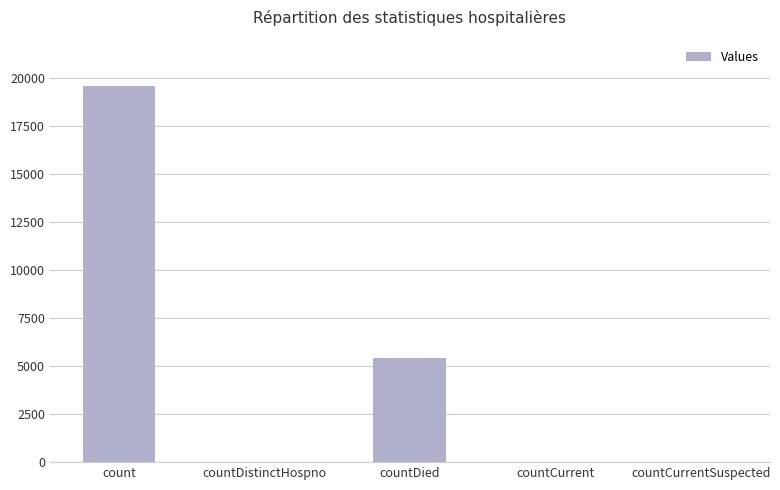

What is the sum of all values?

25031